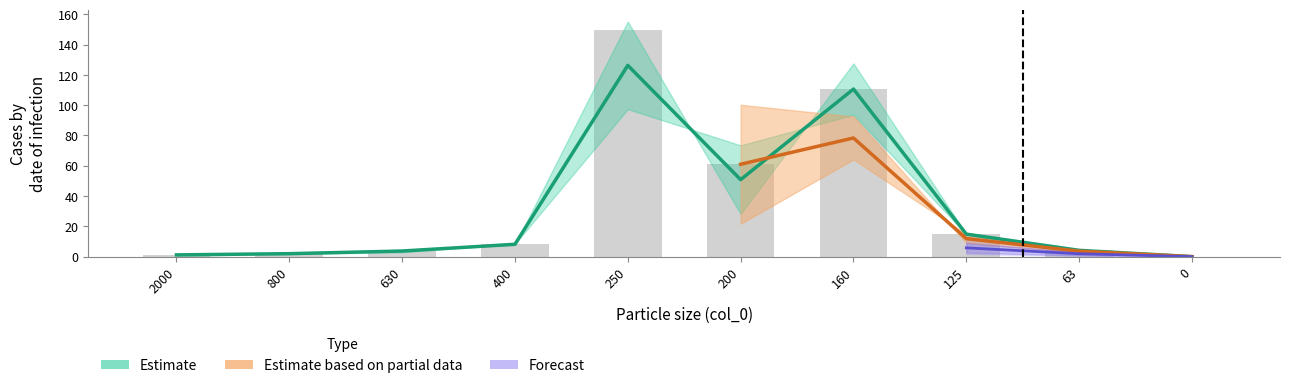

True or false: B10_low has a value of 0.0 at 0.

True